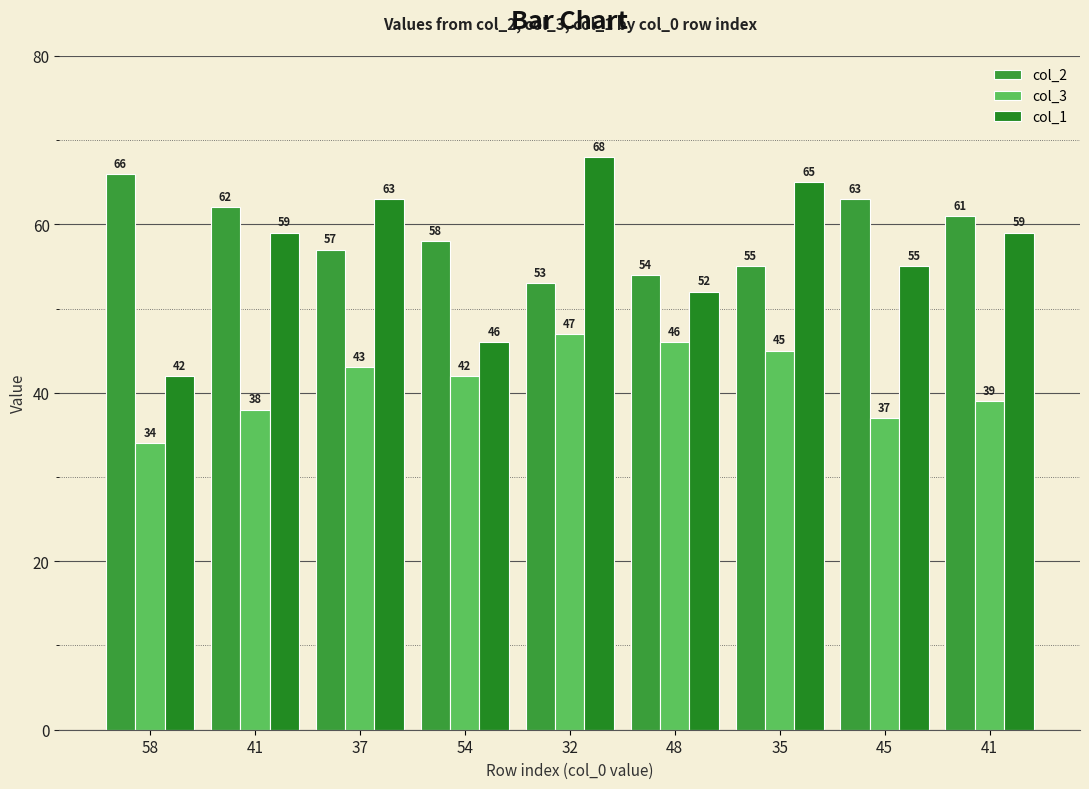

What is the label of the 1st bar from the right?

41